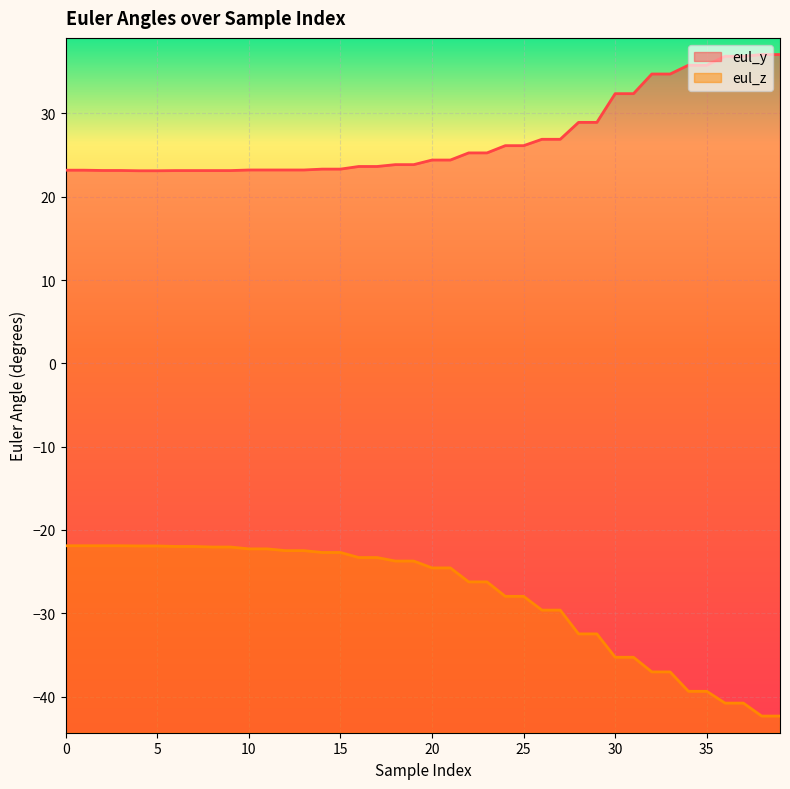

Rank the series at 5 from lowest to highest value.

eul_z, eul_y